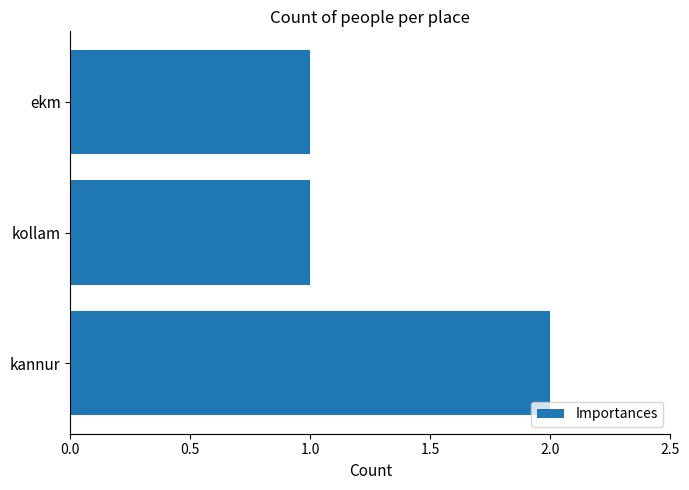

What is the difference between the maximum and minimum values?

1